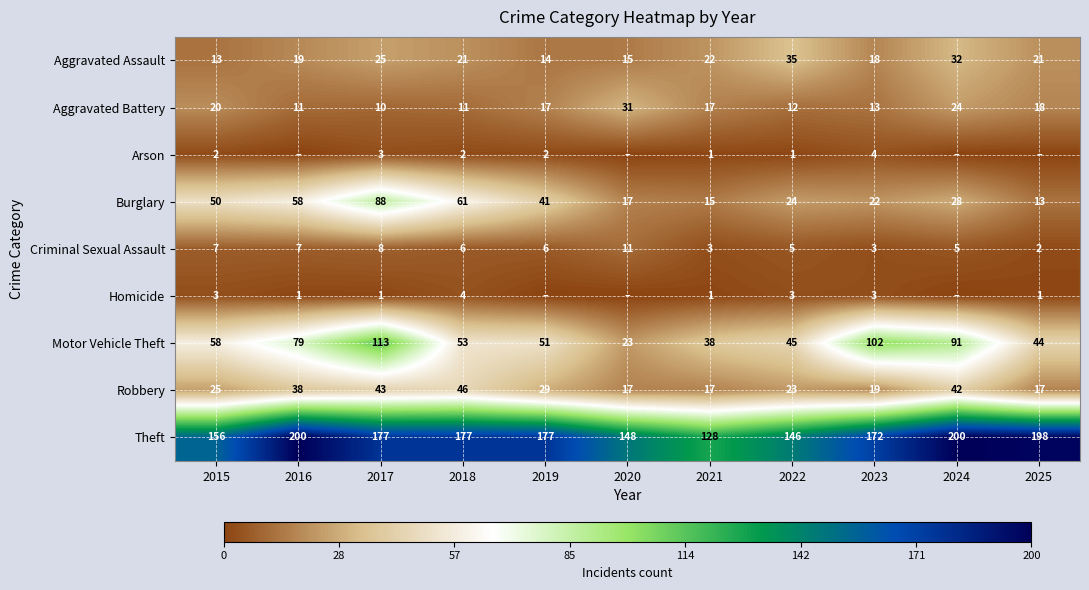

Rank the series at 2015 from lowest to highest value.

Arson, Homicide, Criminal Sexual Assault, Aggravated Assault, Aggravated Battery, Robbery, Burglary, Motor Vehicle Theft, Theft